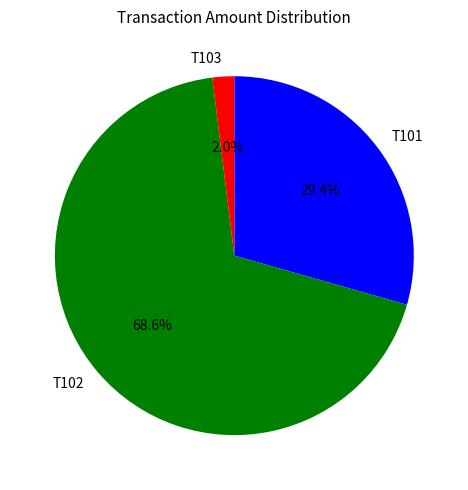

True or false: T101 accounts for 29% of the total.

True